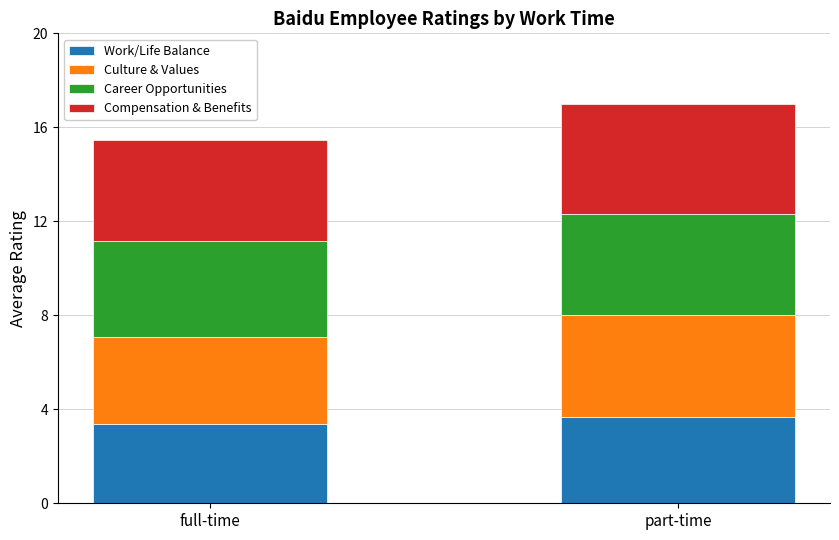

At which category is the sum across all series the highest?

part-time